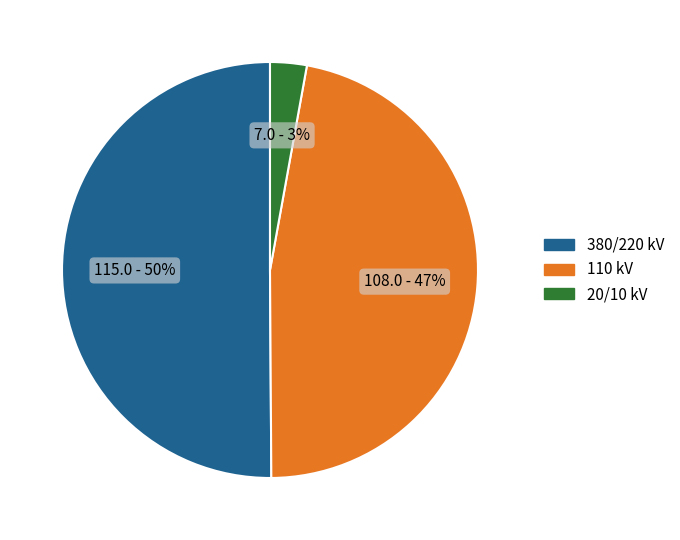

Between 110 kV and 20/10 kV, which is larger?

110 kV